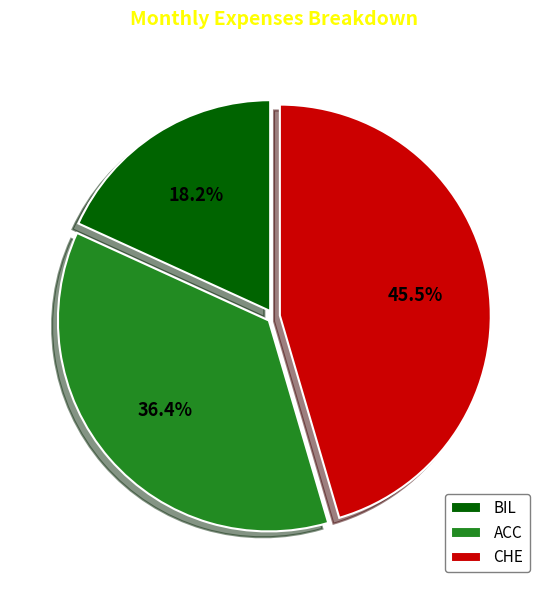

Which slice is the smallest?

BIL